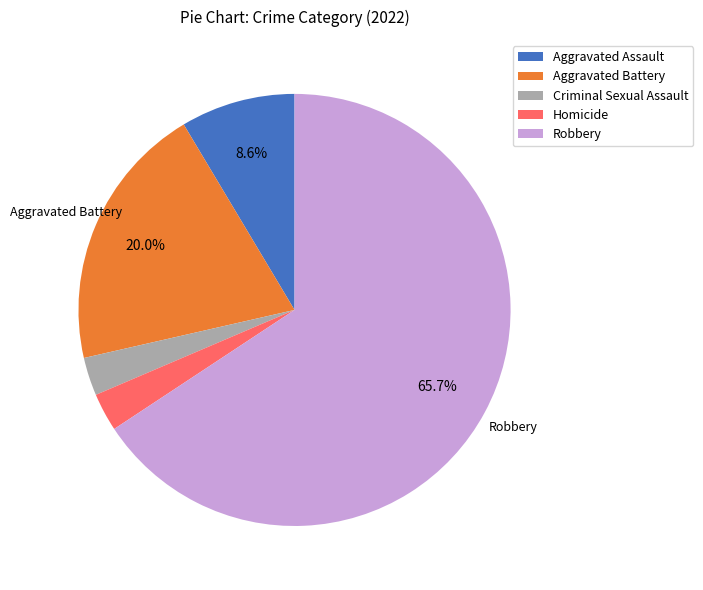

What is the majority slice?

Robbery